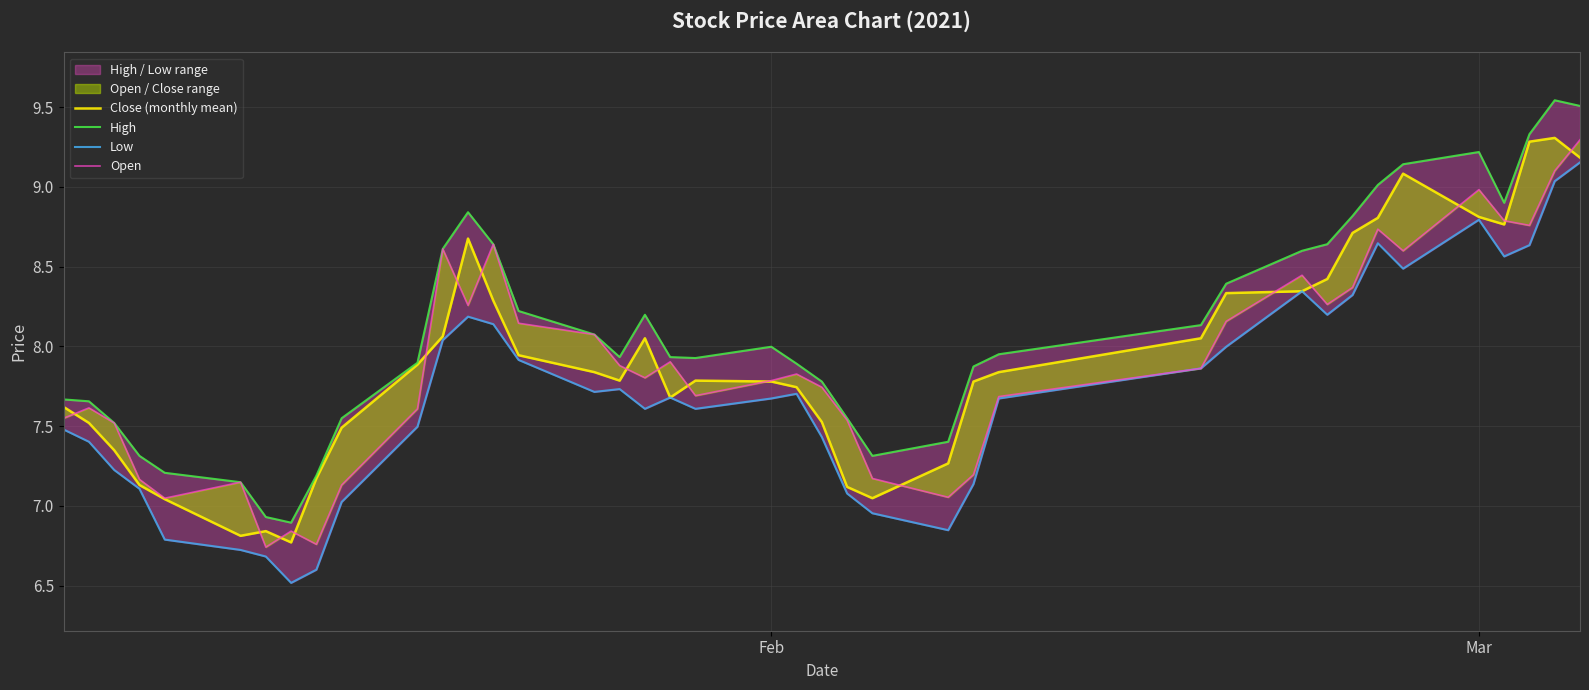

True or false: Open and High cross at least once.

False